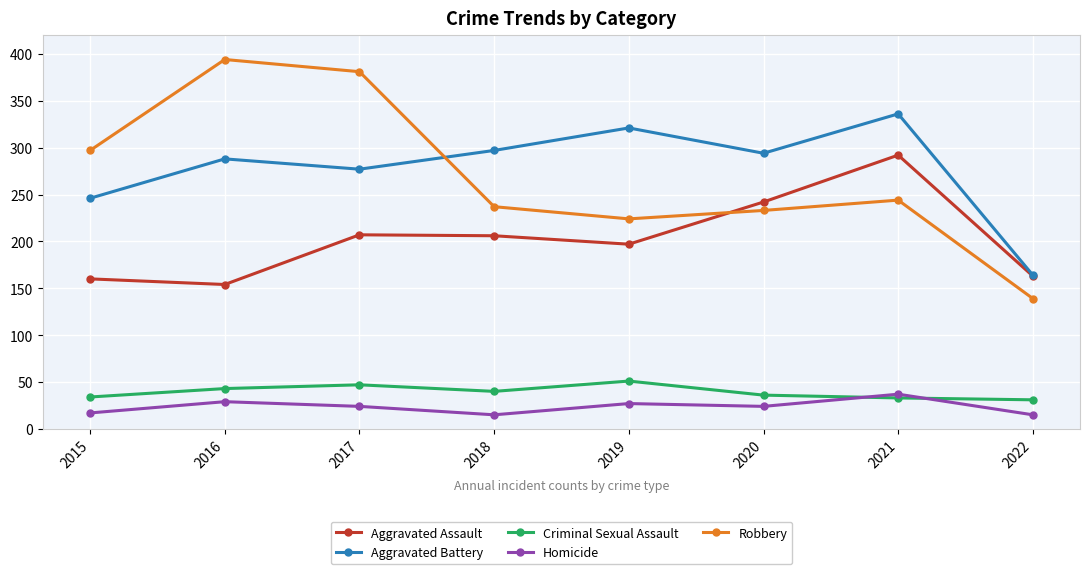

What is the total value across all series at 2022?

512